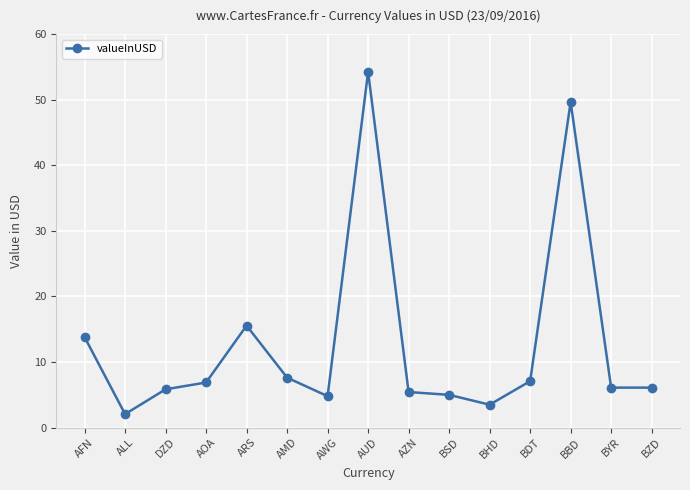

How many series are shown in this chart?

1